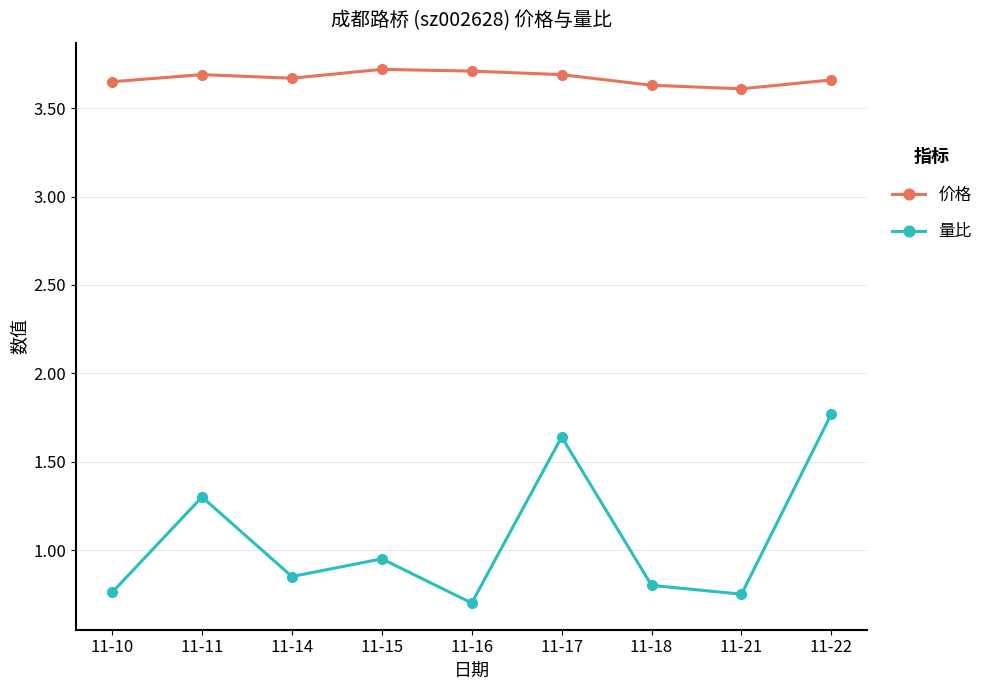

True or false: 量比 and 价格 cross at least once.

False